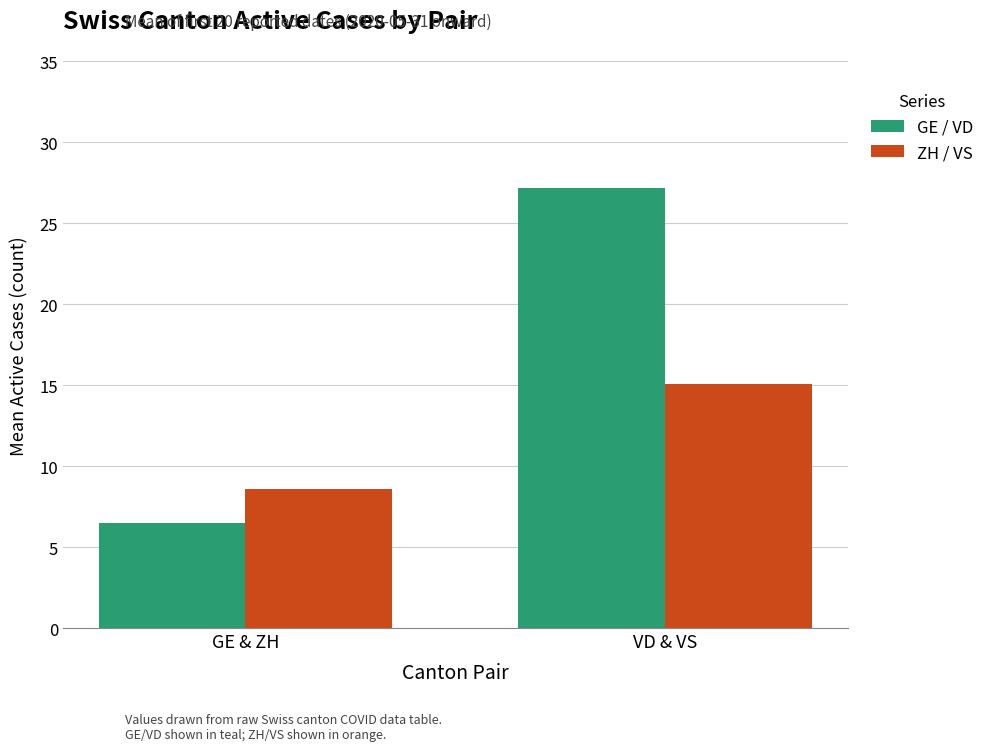

What are all the series names shown in the legend?

GE / VD, ZH / VS